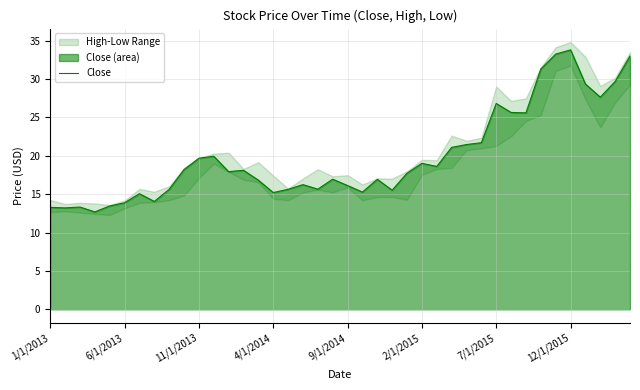

Where is the data nearest to the value 23?

29